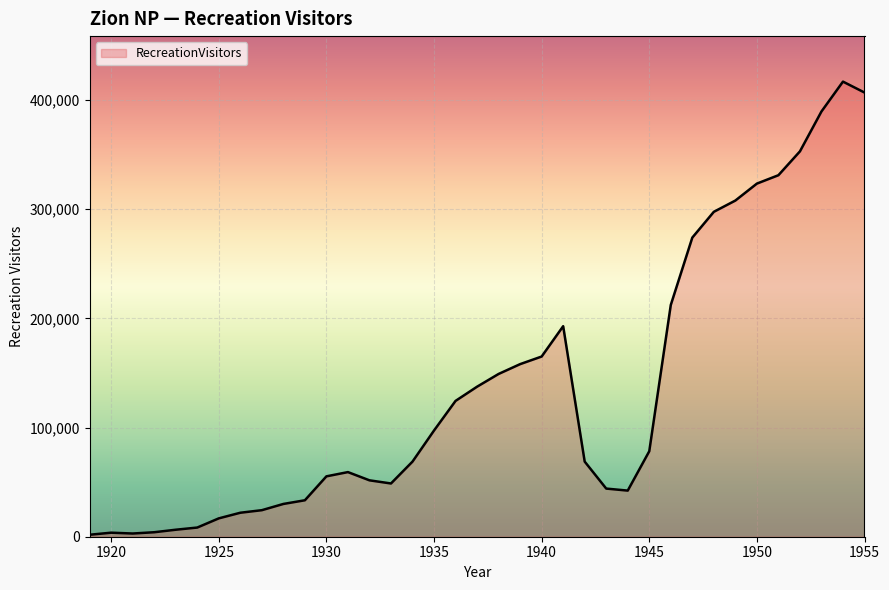

What is the difference between the maximum and minimum values?

414986